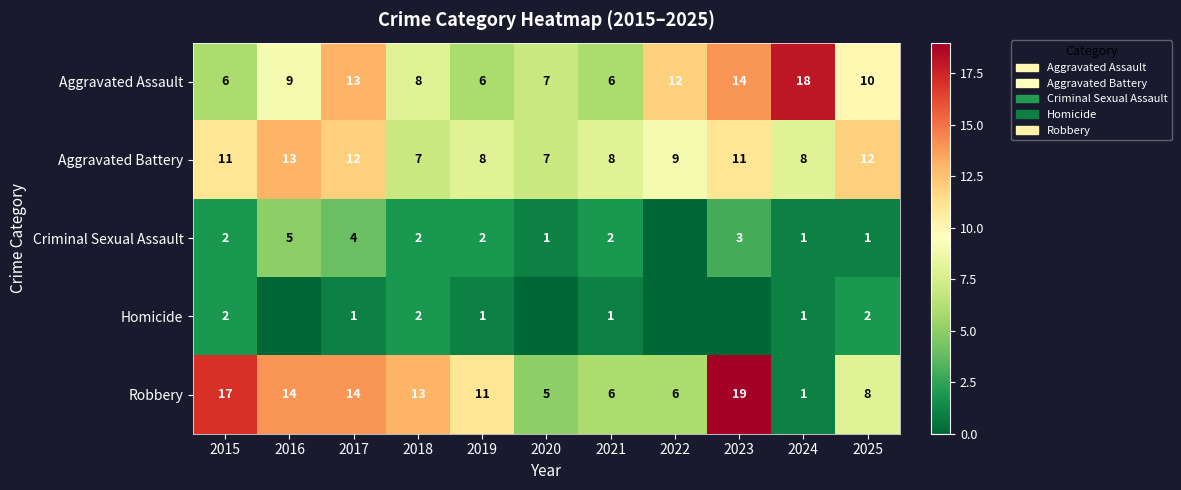

Read the Aggravated Assault value at 2016.

9